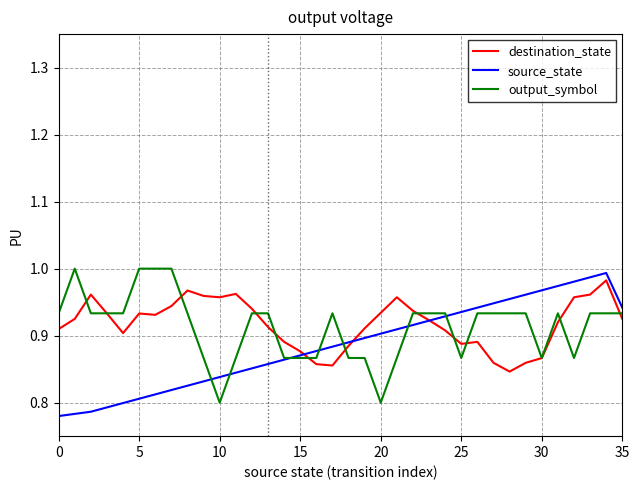

Rank the series at 10 from highest to lowest value.

destination_state, source_state, output_symbol